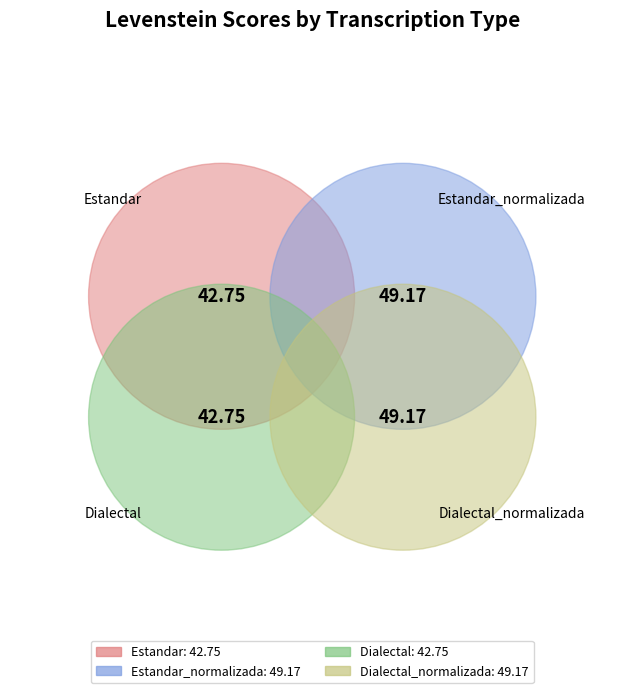

To the nearest percent, what portion does Dialectal_normalizada represent?

27%